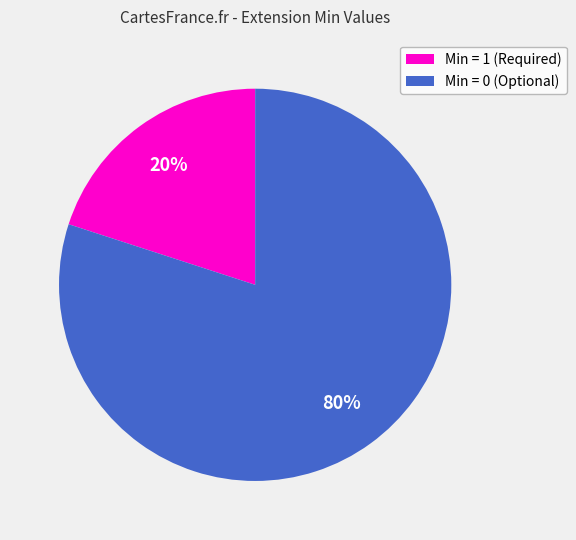

Between Min = 1 (Required) and Min = 0 (Optional), which is larger?

Min = 0 (Optional)